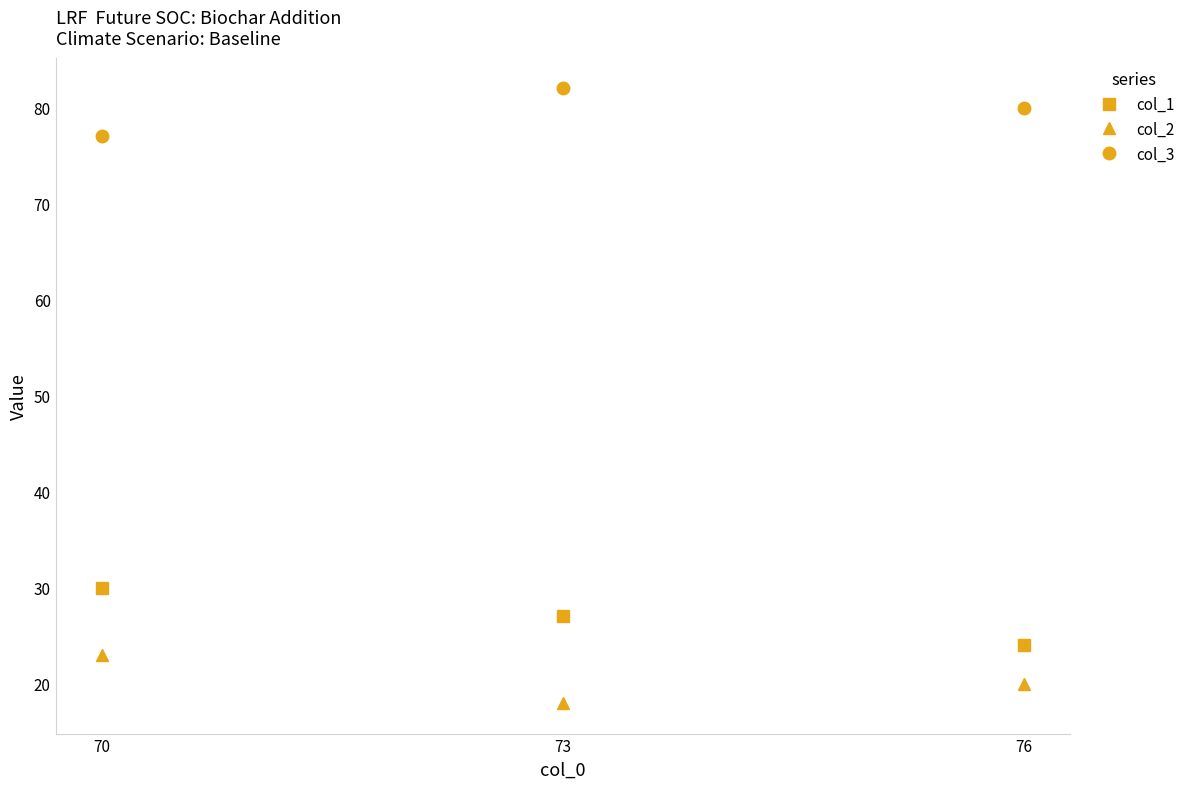

Is it true that col_3 equals 30 at 73?

False